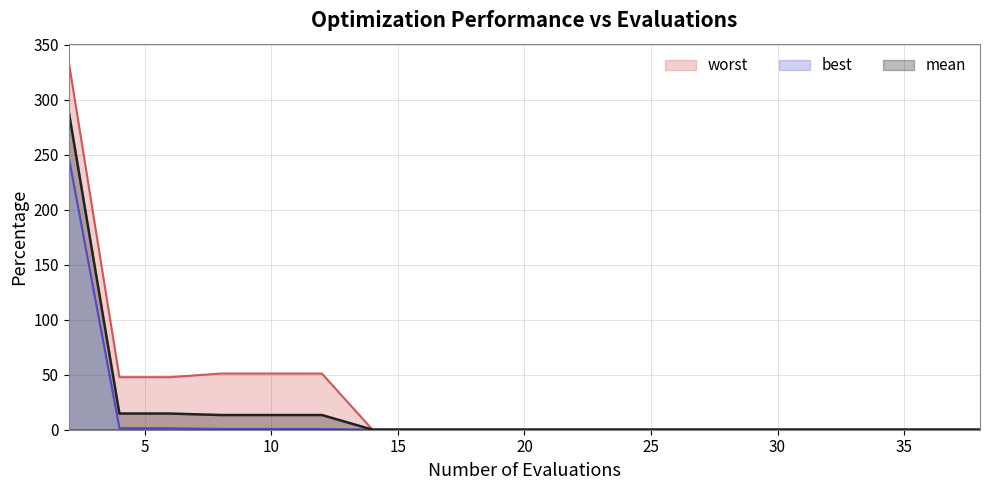

What is the maximum value for mean?

289.0